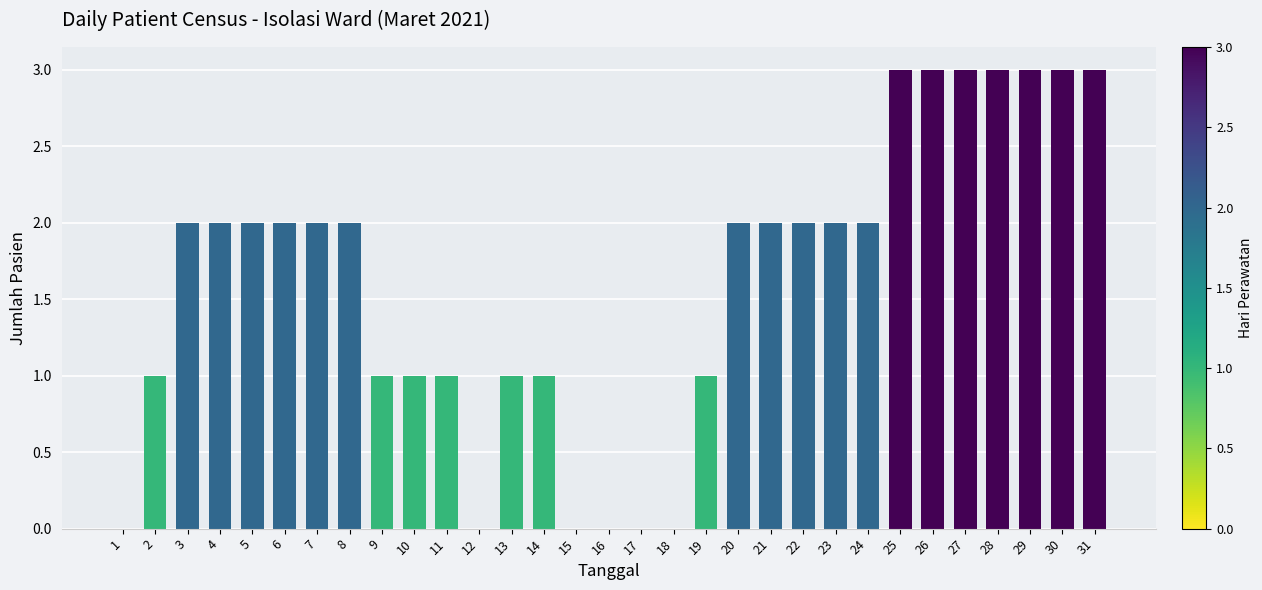

What is the sum of all values?

50